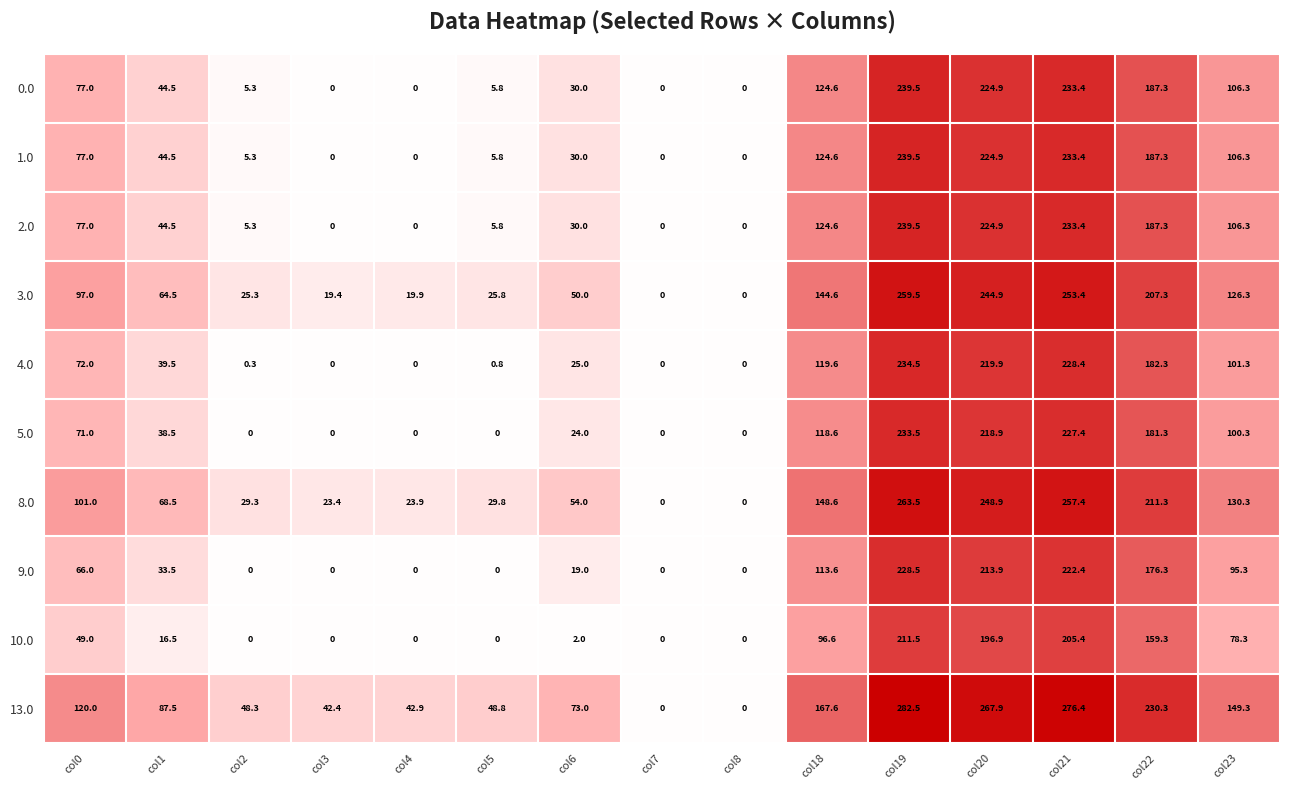

Is the value of 0.0 at col5 greater than the value of 1.0 at col21?

No